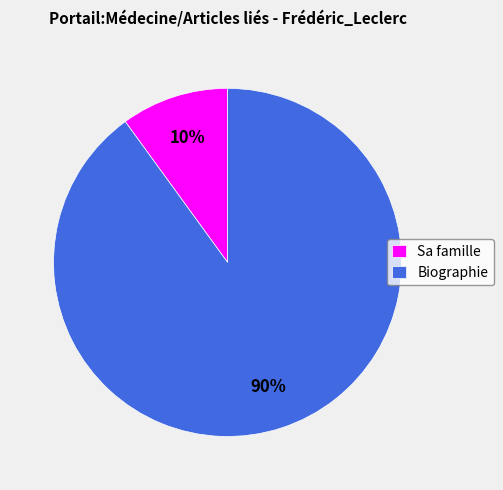

How many segments does this pie chart have?

2